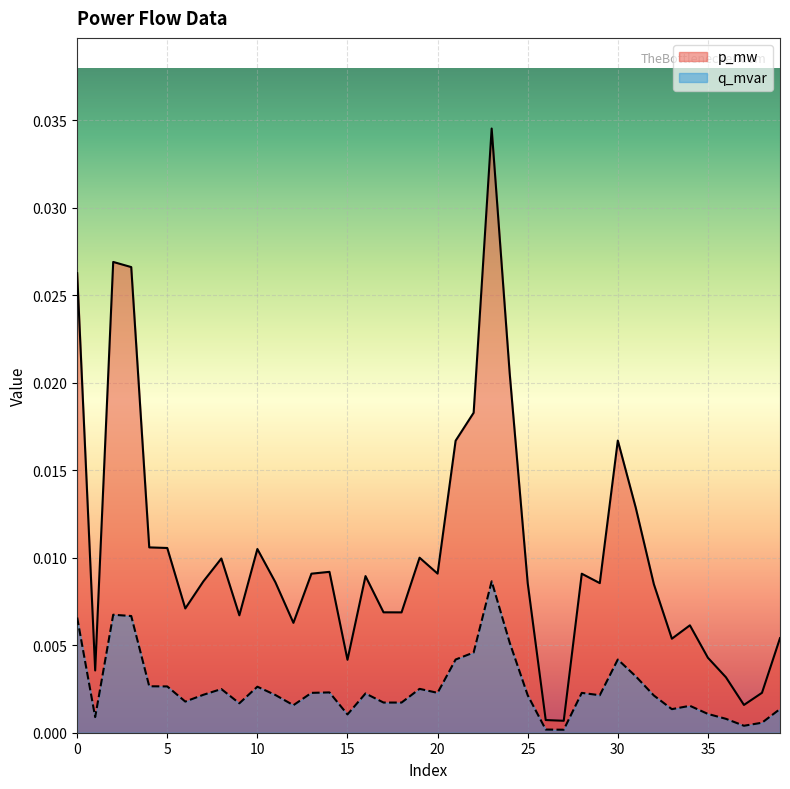

Rank the series at 1 from highest to lowest value.

p_mw, q_mvar